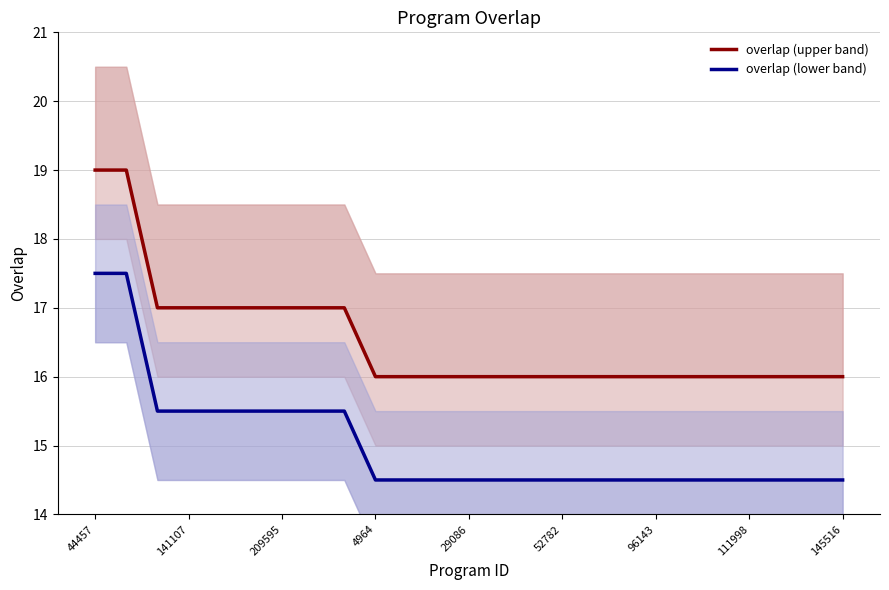

At which category is the sum across all series the highest?

44457